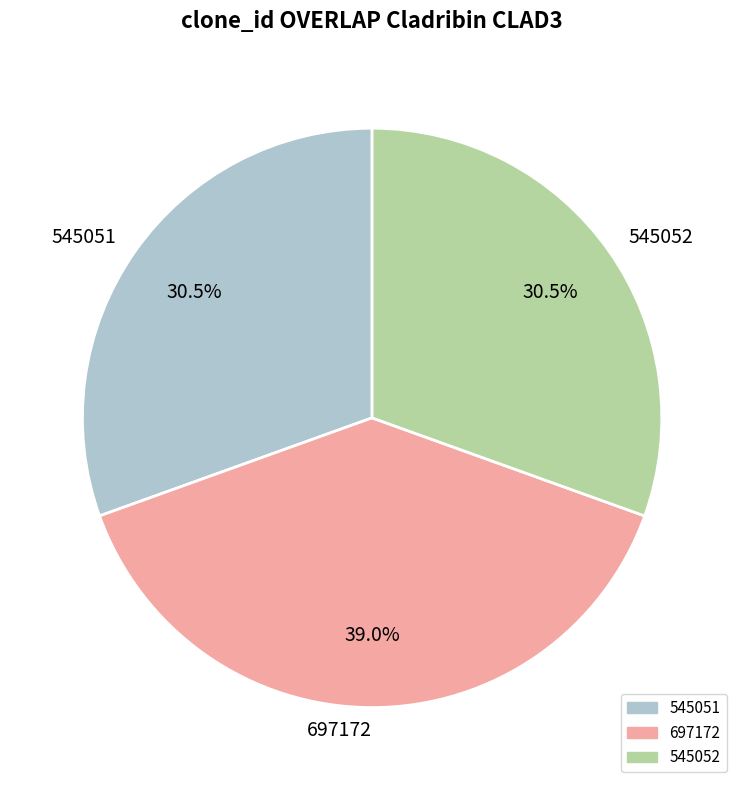

What is the largest slice in the pie chart?

697172